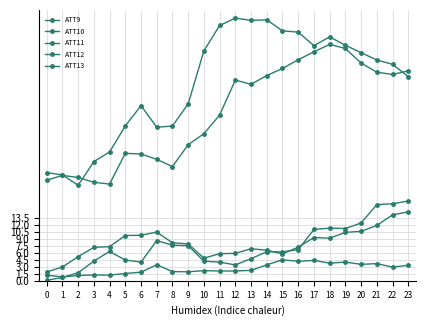

Is this an area chart (filled region under the line)?

No